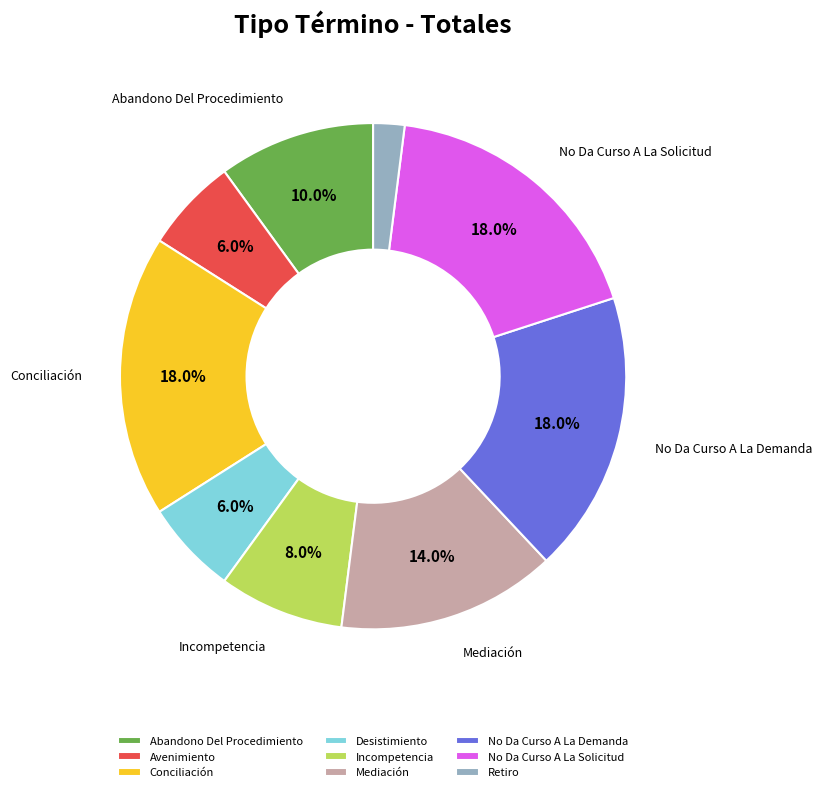

Combined, do No Da Curso A La Solicitud and Desistimiento account for over 50%?

No